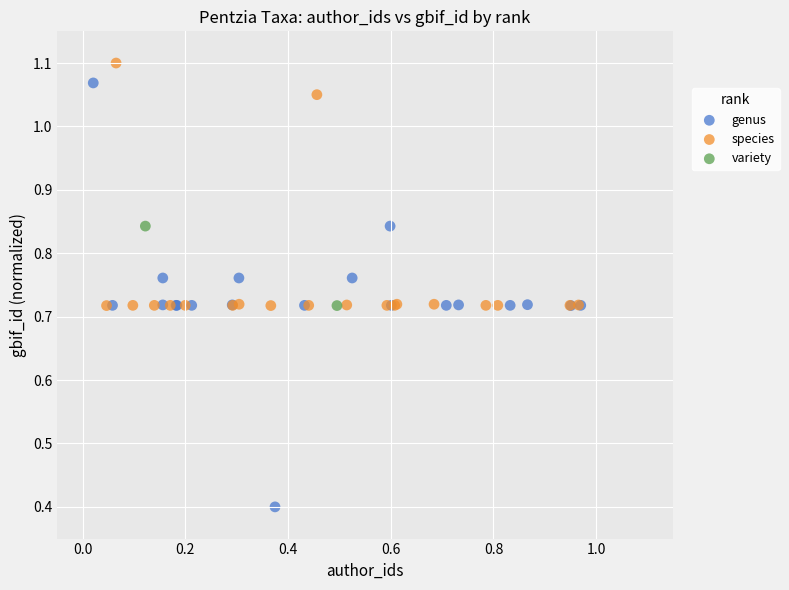

What are all the series names shown in the legend?

genus, species, variety